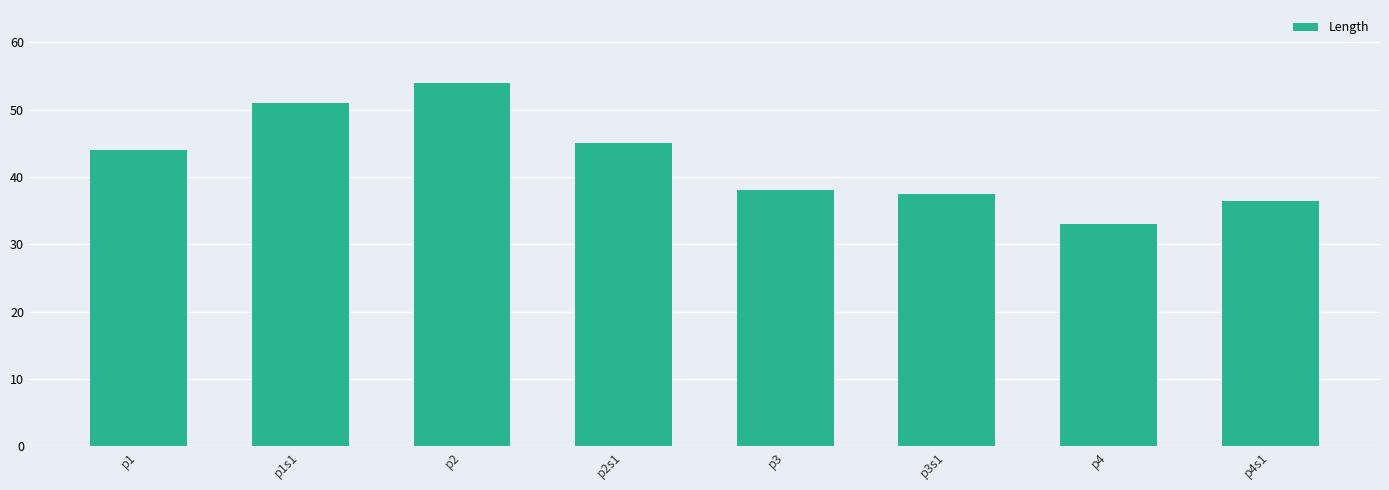

Approximately how many times larger is the value at p3 compared to p1?

0.9